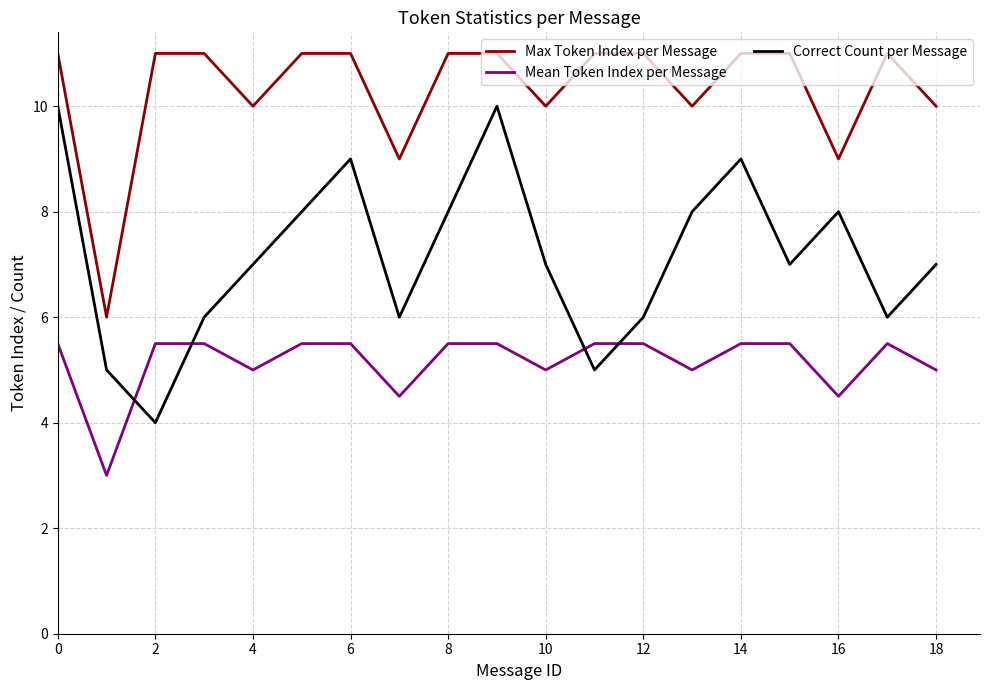

What is the maximum value for Max Token Index per Message?

11.0